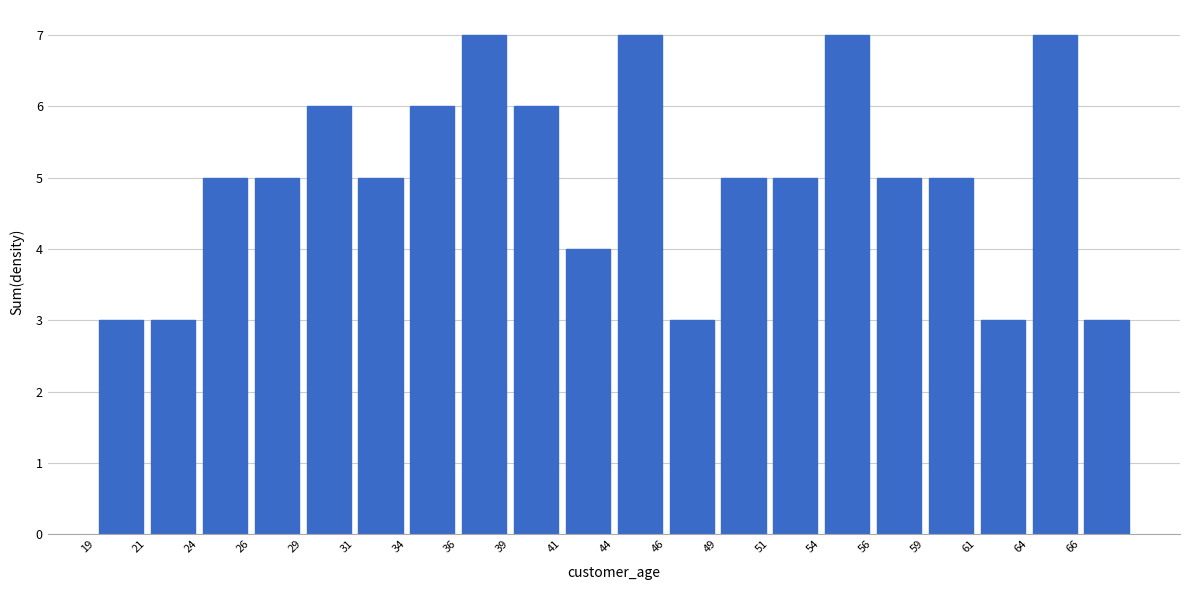

How tall is the bar that spans 29.0 to 31.5 on the x-axis? The values are not printed on the chart, so give them approximately, as read against the axis.

6